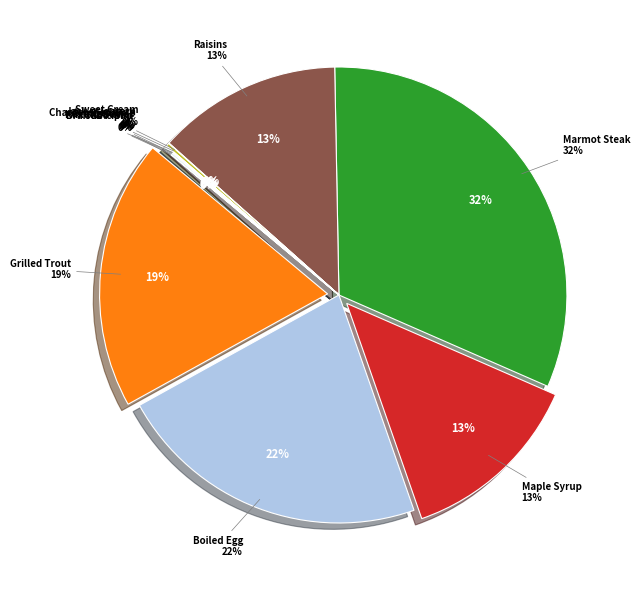

Count the number of slices in the pie.

12